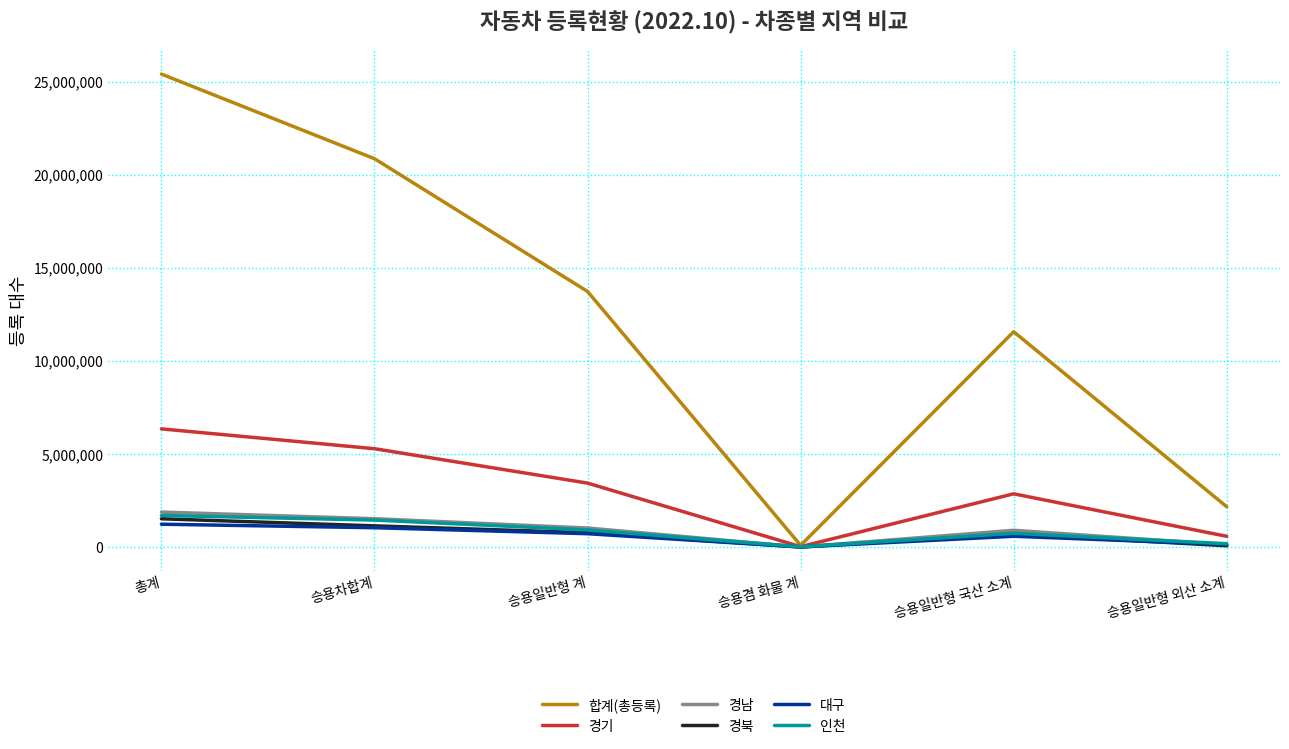

The 합계(총등록) series shows 6466464 at 승용일반형 계. True or false?

False